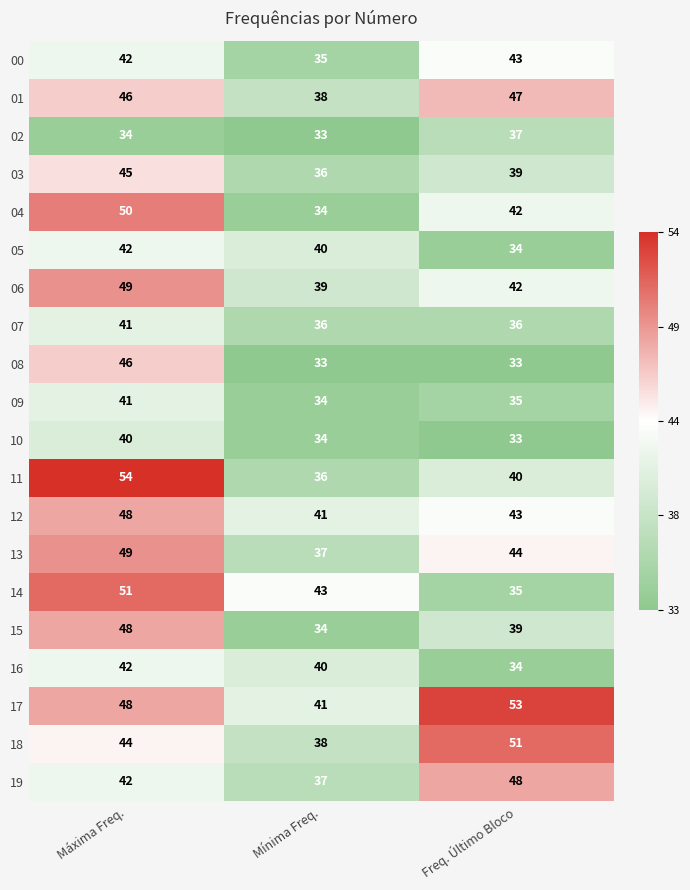

What is the maximum value shown in the chart?

54